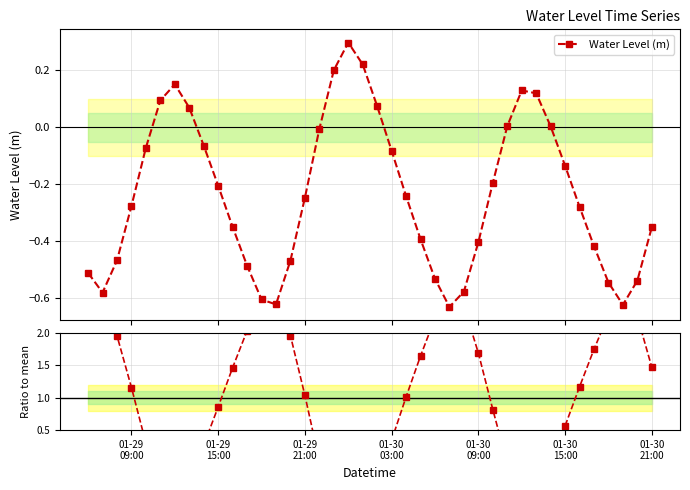

List the series in order of their overall mean, lowest first.

Water Level (m), Ratio to mean